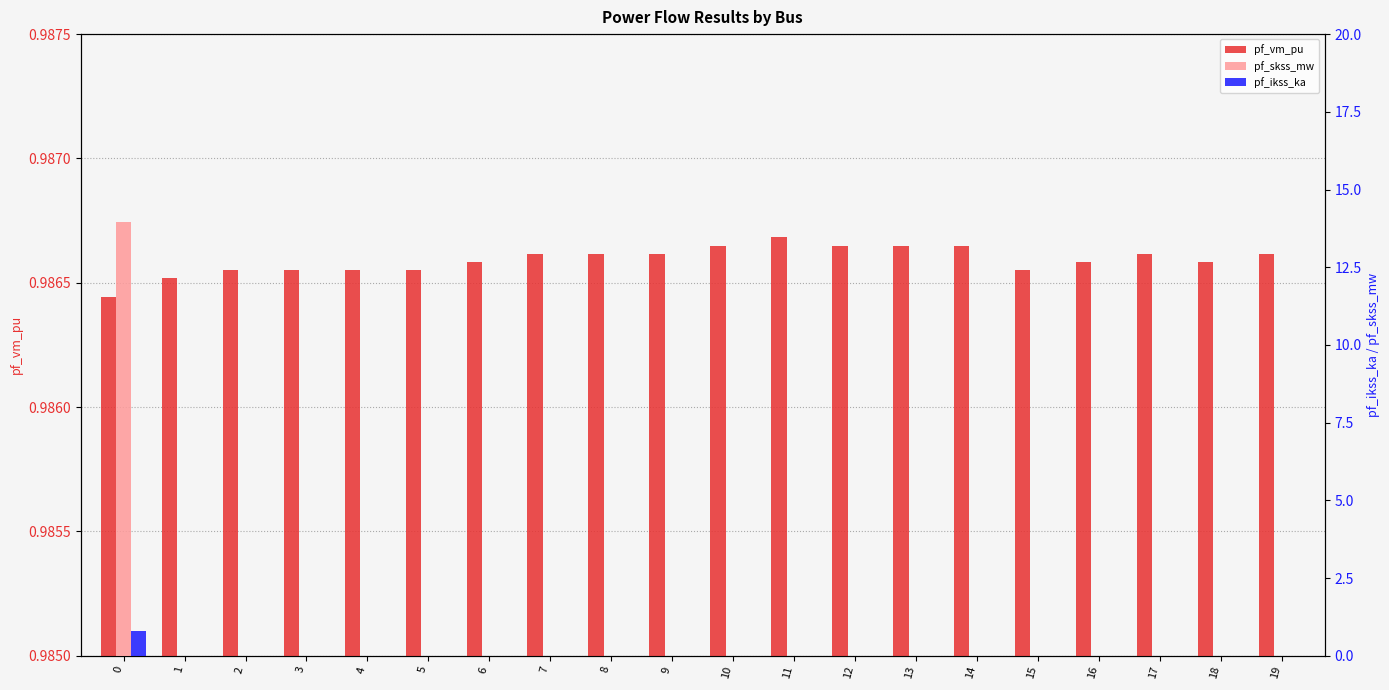

True or false: pf_vm_pu has a value of 1.0 at 3.

True